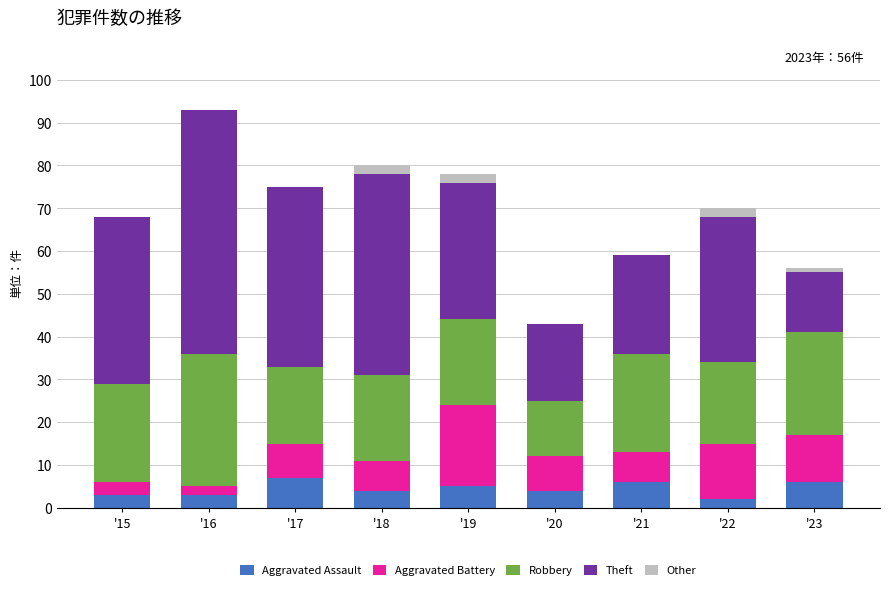

At which category is the sum across all series the highest?

'16